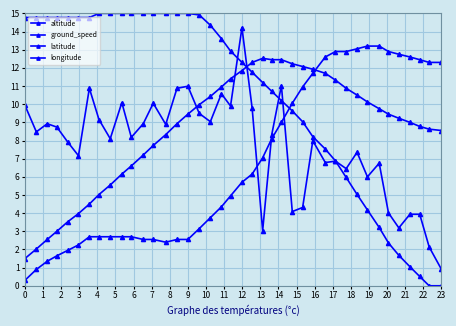

What is the minimum value for latitude?

0.3